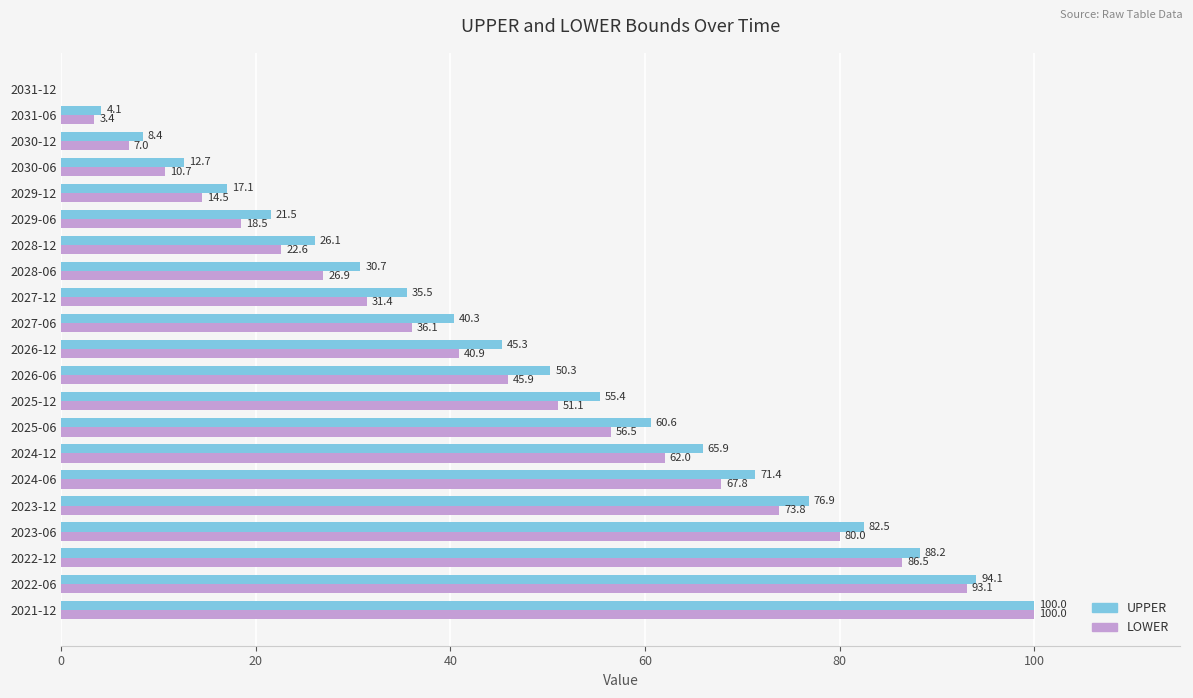

True or false: LOWER has a value of 55.5 at 2023-06.

False